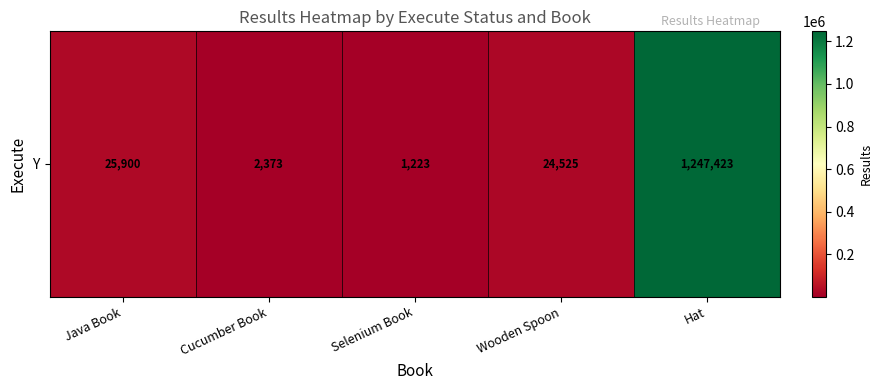

The chart shows a value of 16165 at Wooden Spoon. True or false?

False